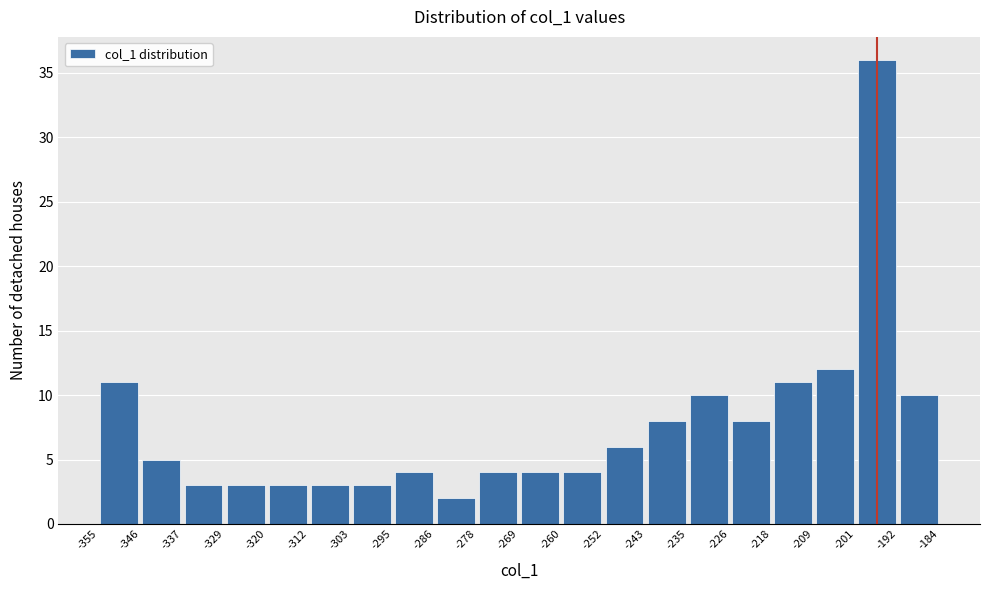

Reading left to right, list every bar in this chart as the range it spans on the x-axis followed by its height. The values are not printed on the chart, so give them approximately, as read against the axis.

-355 to -346: 11
-346 to -337: 5
-337 to -329: 3
-329 to -320: 3
-320 to -312: 3
-312 to -303: 3
-303 to -295: 3
-295 to -286: 4
-286 to -278: 2
-278 to -269: 4
-269 to -260: 4
-260 to -252: 4
-252 to -243: 6
-243 to -235: 8
-235 to -226: 10
-226 to -218: 8
-218 to -209: 11
-209 to -201: 12
-201 to -192: 36
-192 to -184: 10